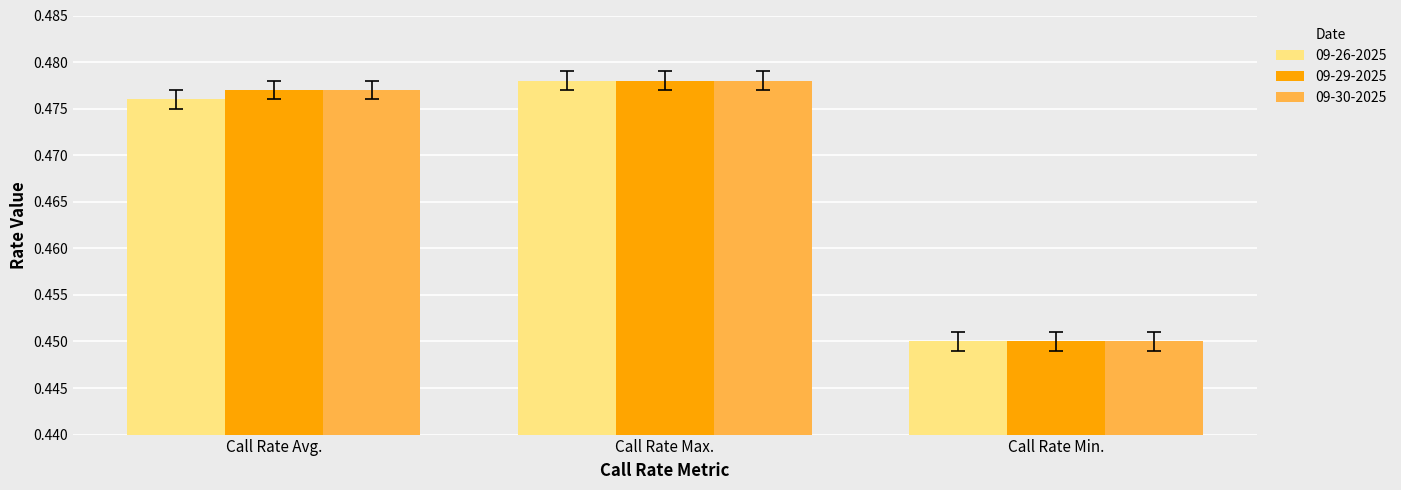

The value of 09-30-2025 at Call Rate Max. is 0.2. True or false?

False